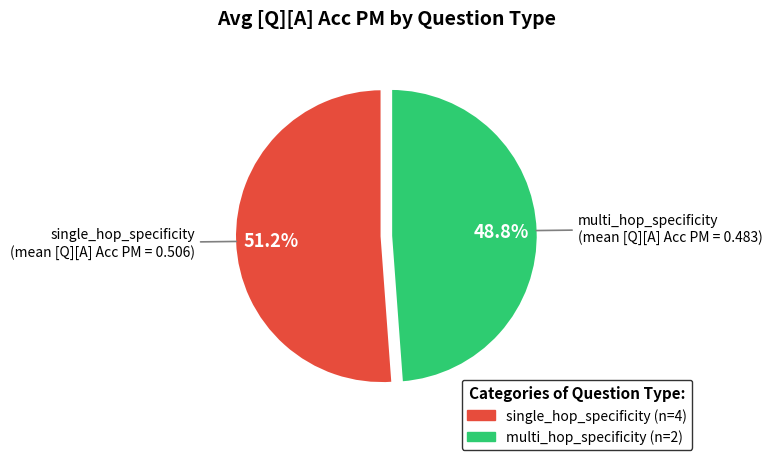

Count the number of slices in the pie.

2